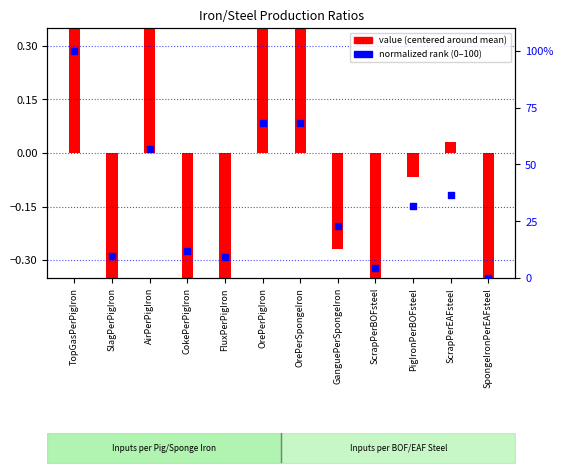

What are all the series names shown in the legend?

value (centered), normalized rank